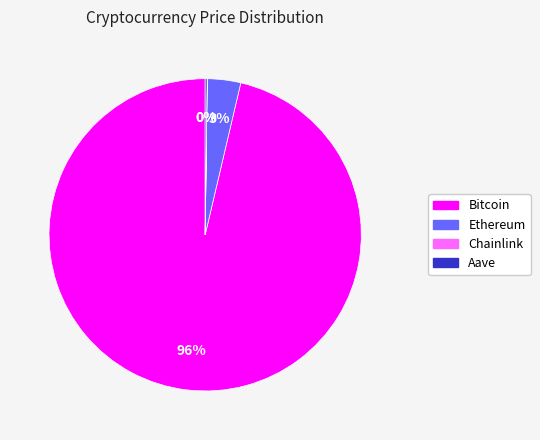

Which slice is the largest?

Bitcoin